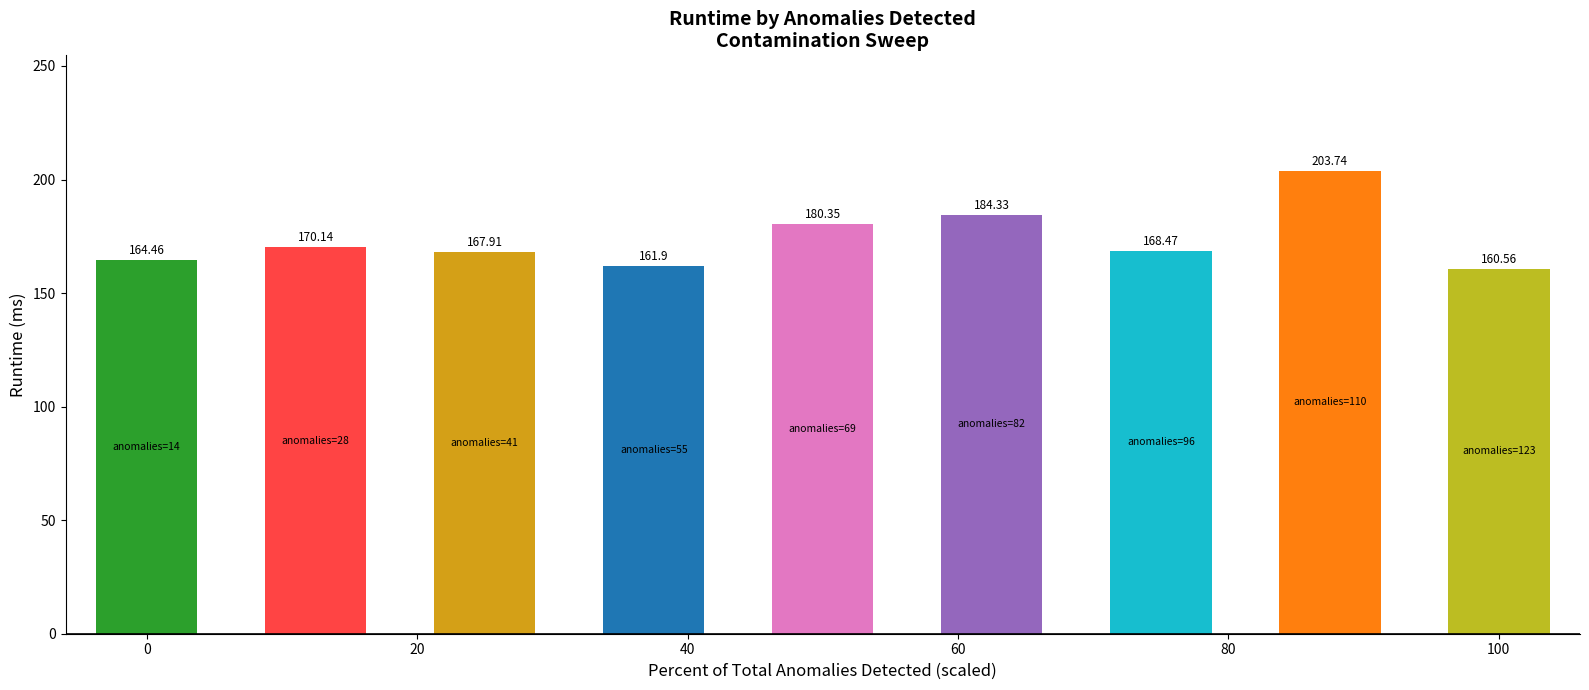

What is the difference between the second highest and minimum values?

23.8